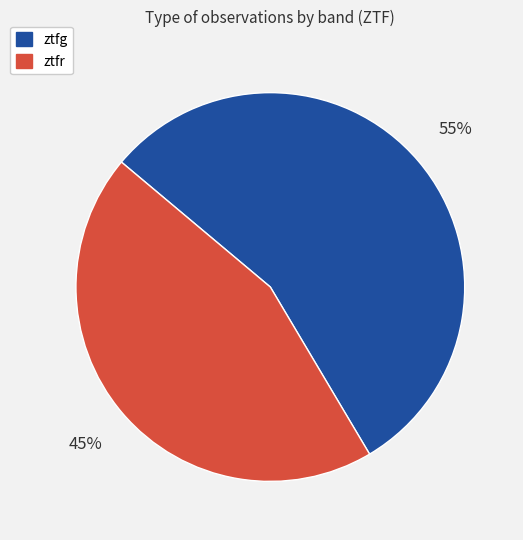

Between ztfg and ztfr, which is larger?

ztfg